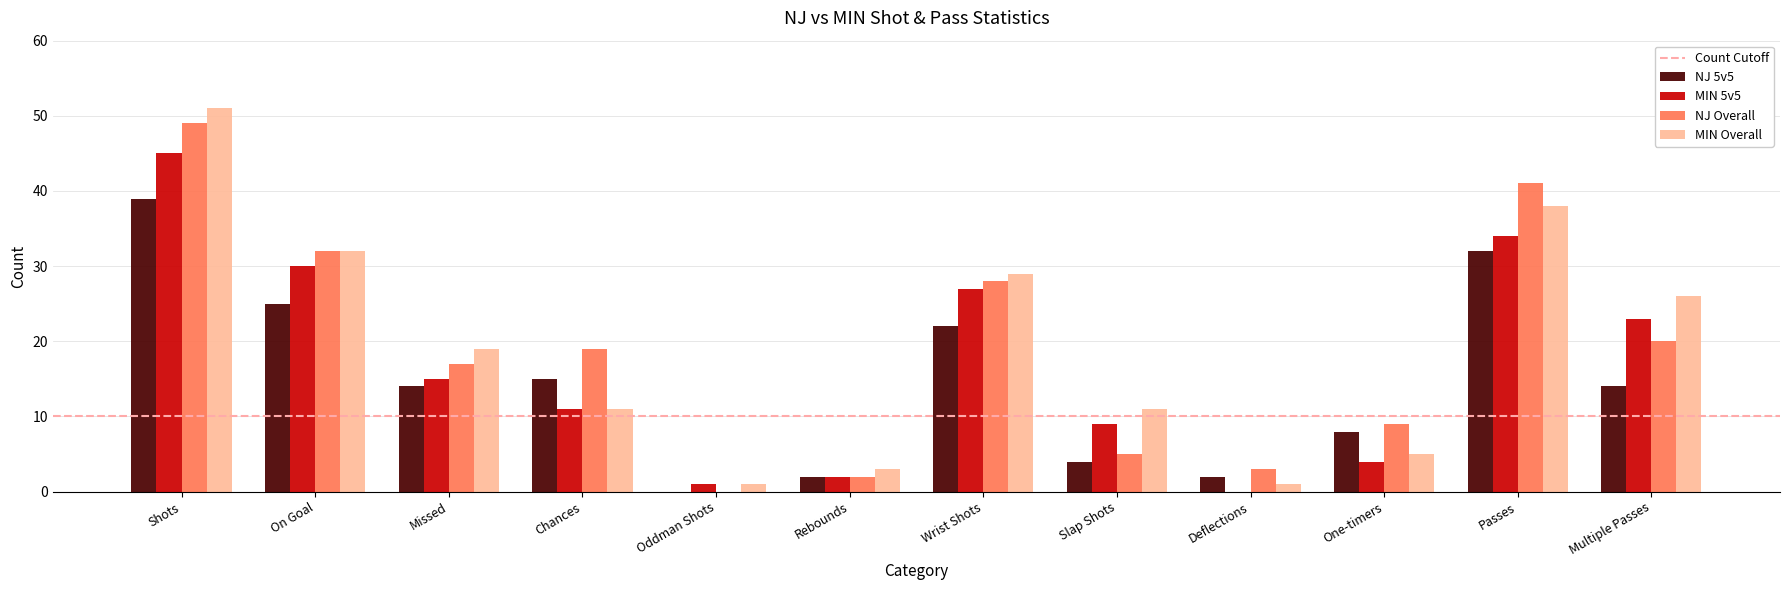

What is the sum of the NJ Overall values at Rebounds and Slap Shots?

7